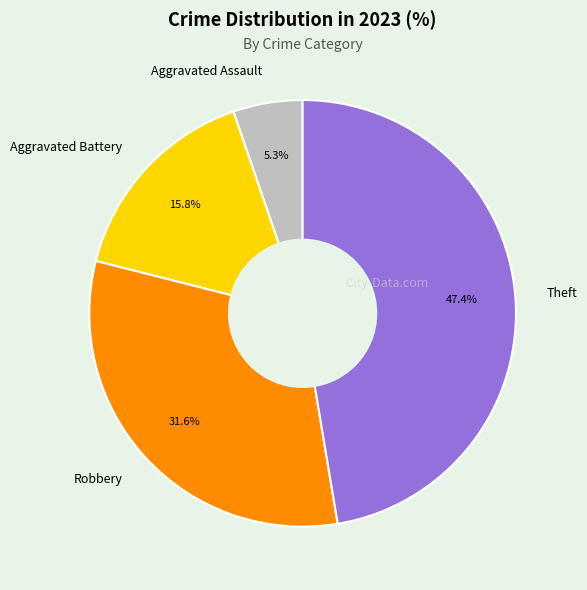

How many slices are in this pie chart?

4